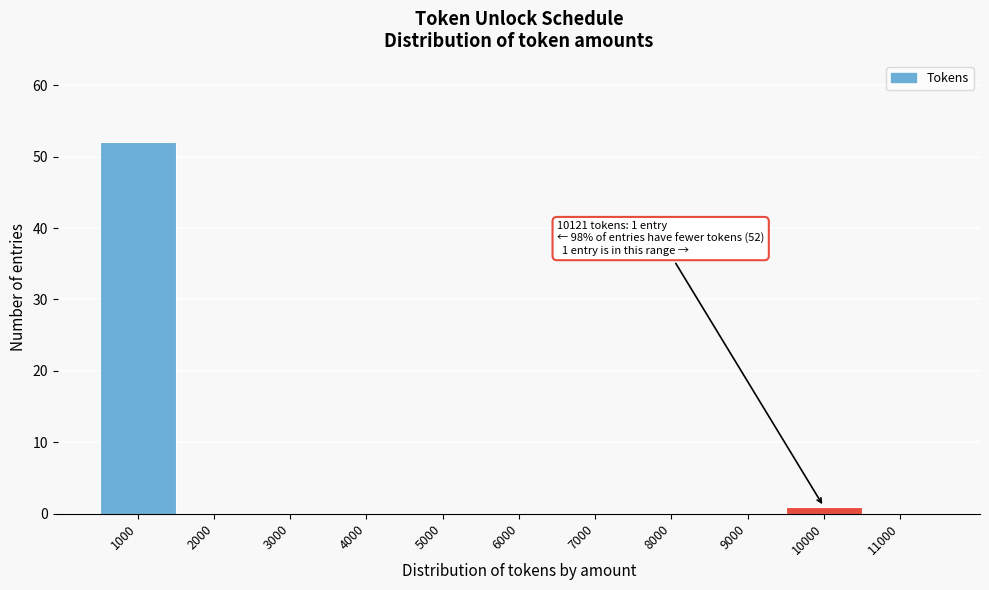

Reading left to right, list all the values displayed in this chart.

1000=52	2000=0	3000=0	4000=0	5000=0	6000=0	7000=0	8000=0	9000=0	10000=1	11000=0